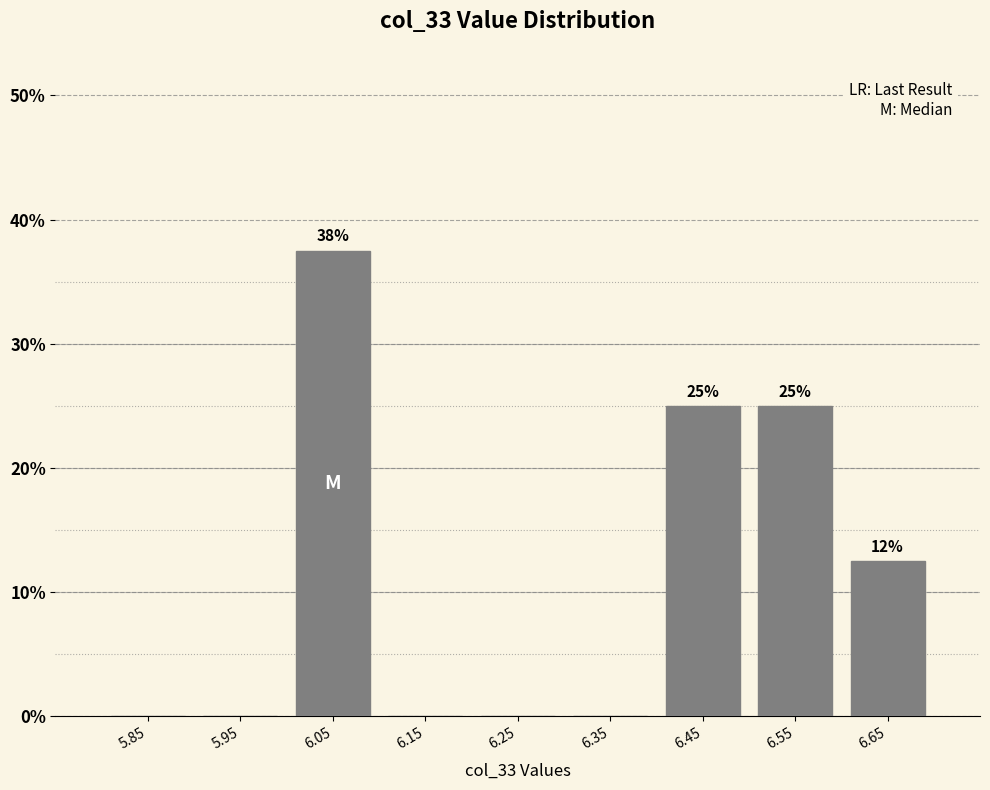

Which range on the x-axis has the tallest bar?

6.0 to 6.1